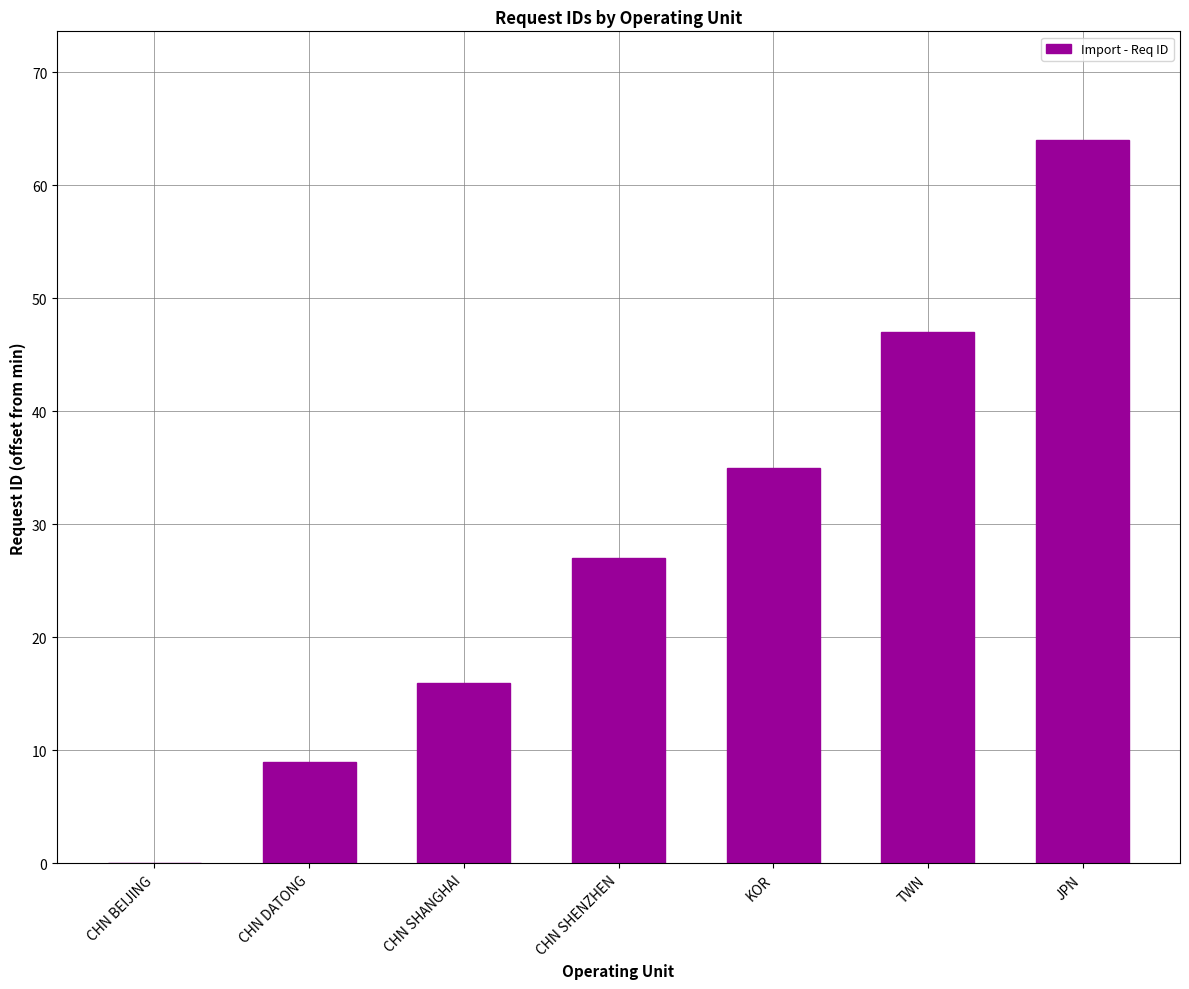

What is the sum of all values?

198